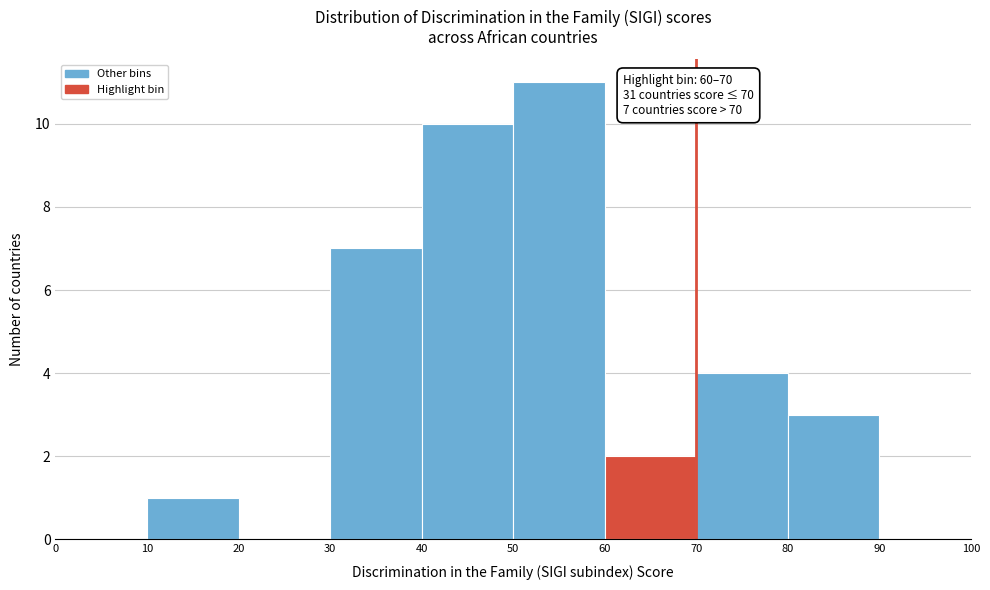

Which range on the x-axis has the tallest bar?

50 to 60